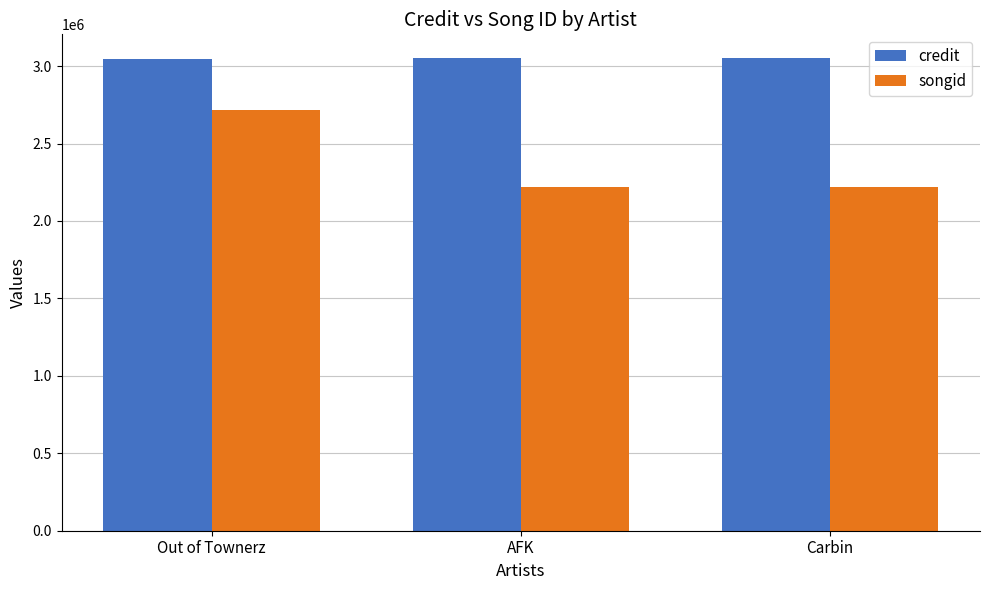

What is the difference between the highest and lowest values at Carbin?

833740